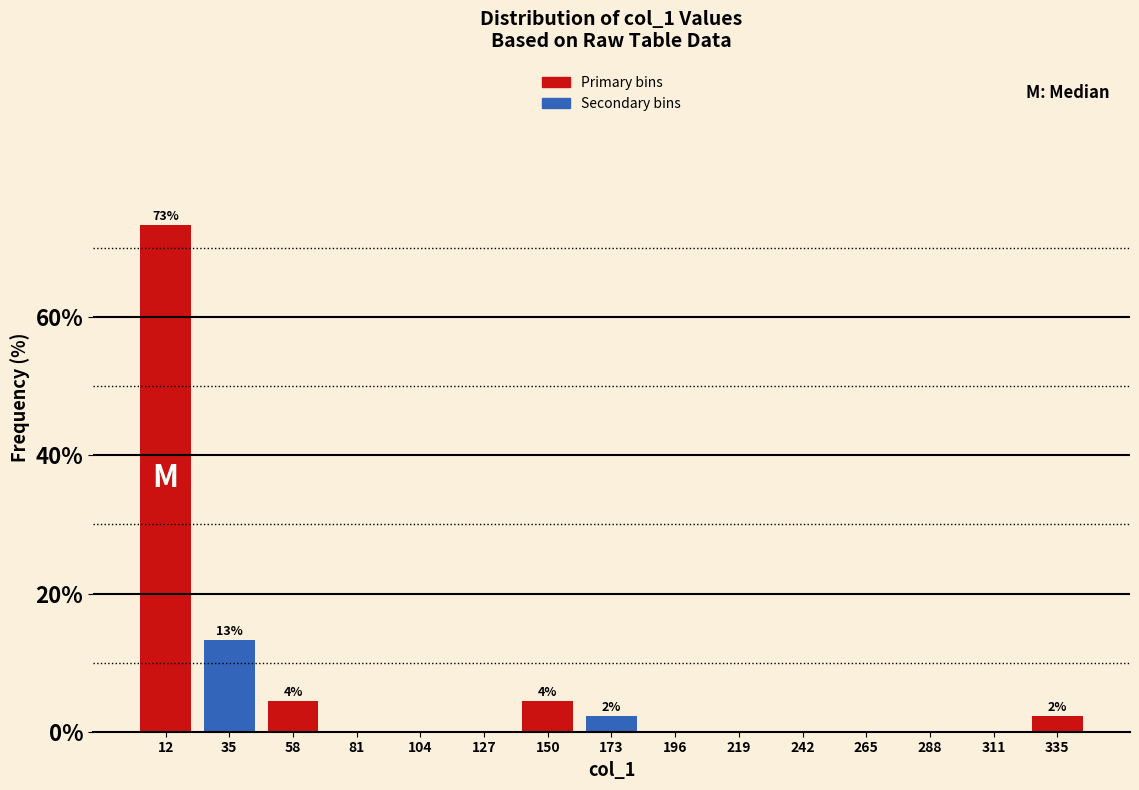

Over which range of the x-axis is the bar tallest?

0 to 25